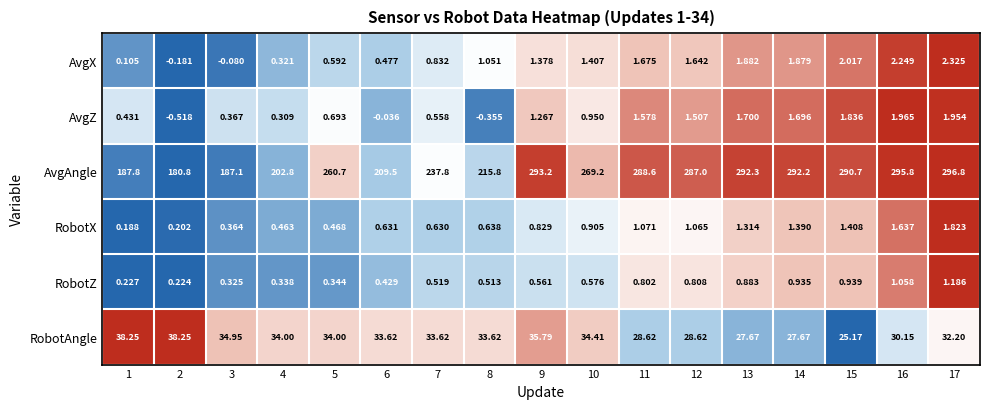

Which series has the widest spread of values?

AvgAngle